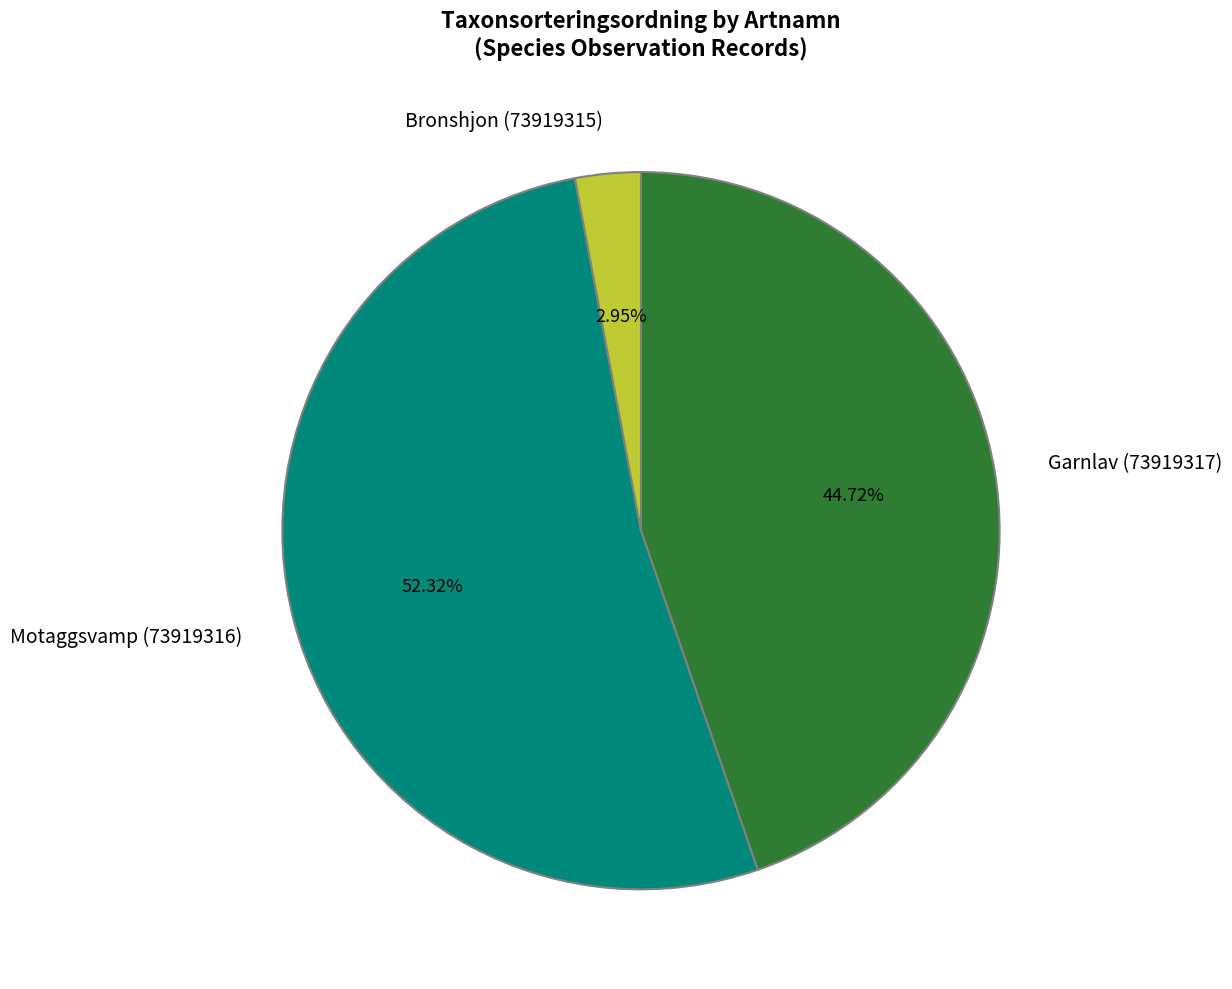

What is the largest slice in the pie chart?

Motaggsvamp (73919316)